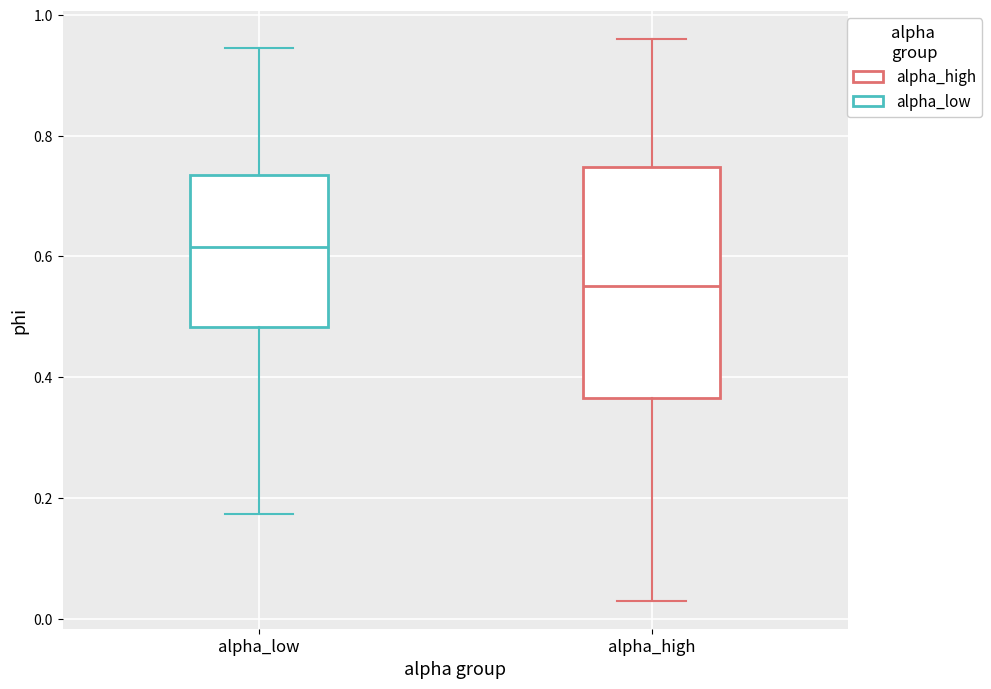

Which box's median line is the highest?

alpha_low